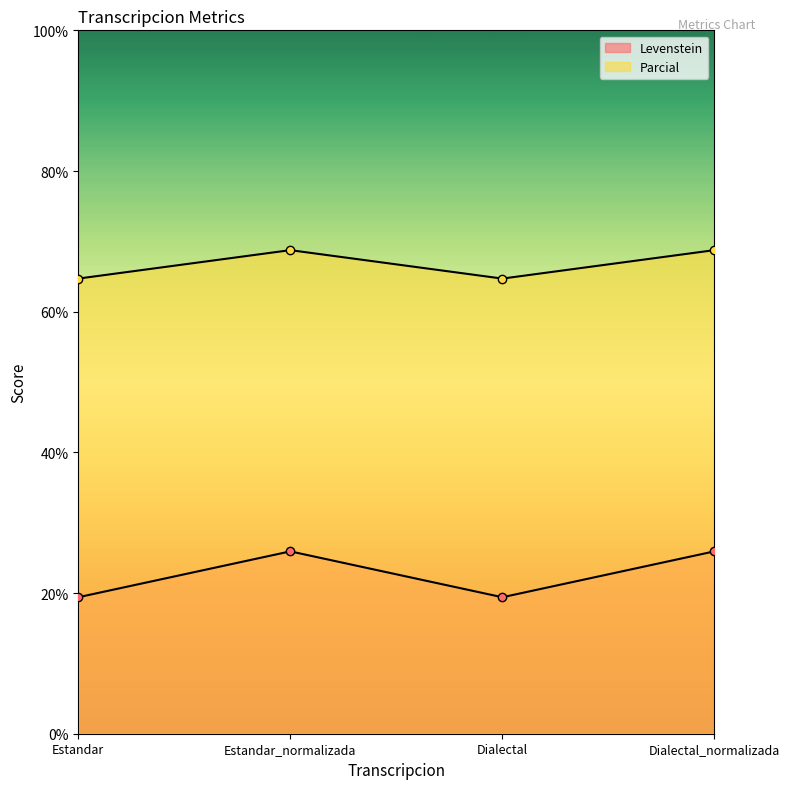

What is the minimum value for Levenstein?

19.4